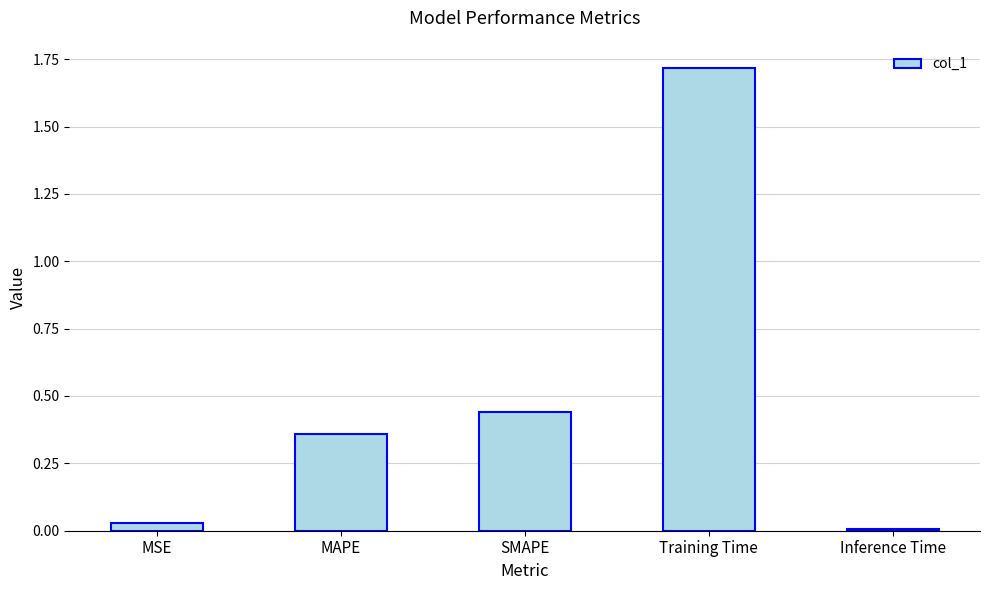

What is the label of the 3rd bar from the right?

SMAPE